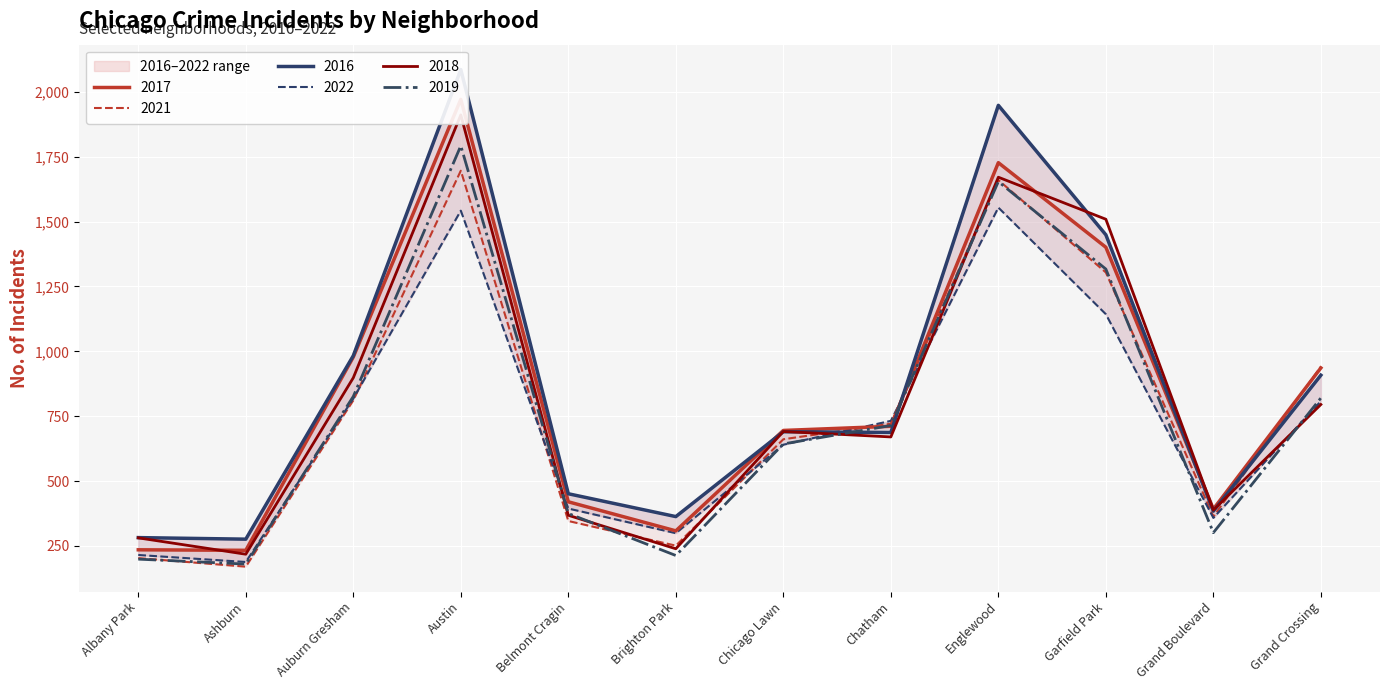

Which category has the highest value in the 2017 series?

Austin